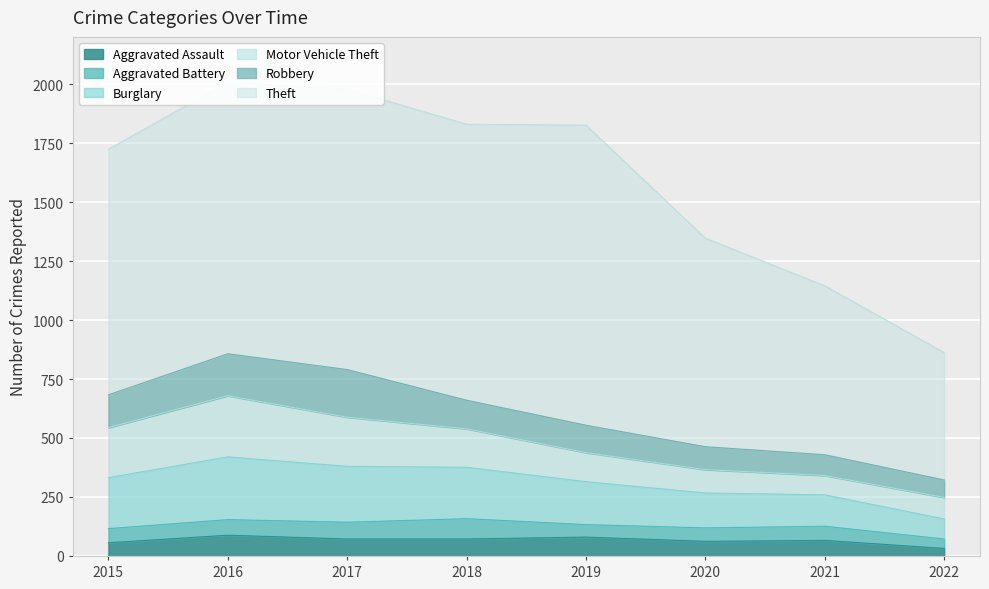

Which series has the largest total across all categories?

Theft